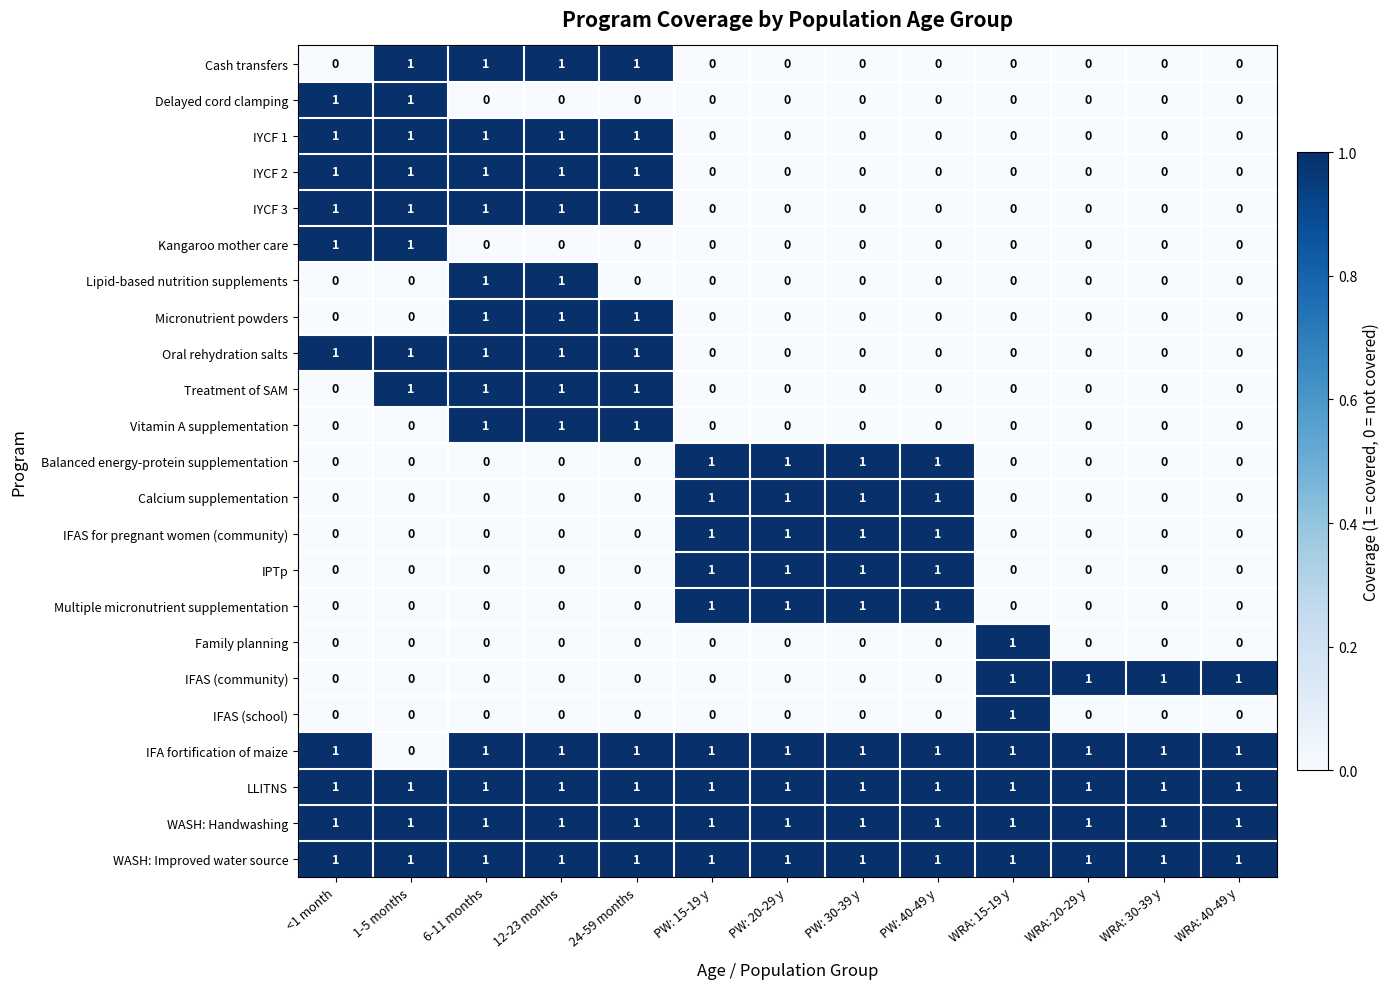

What is the total value across all series at 24-59 months?

12